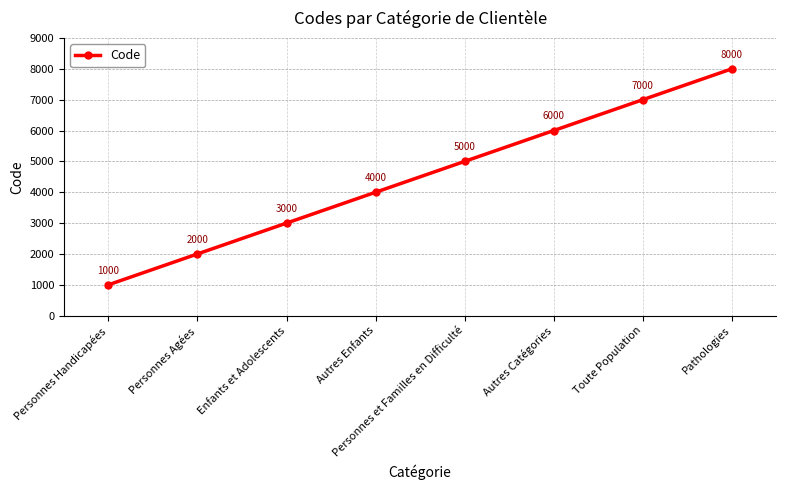

How many distinct data groups are displayed?

1